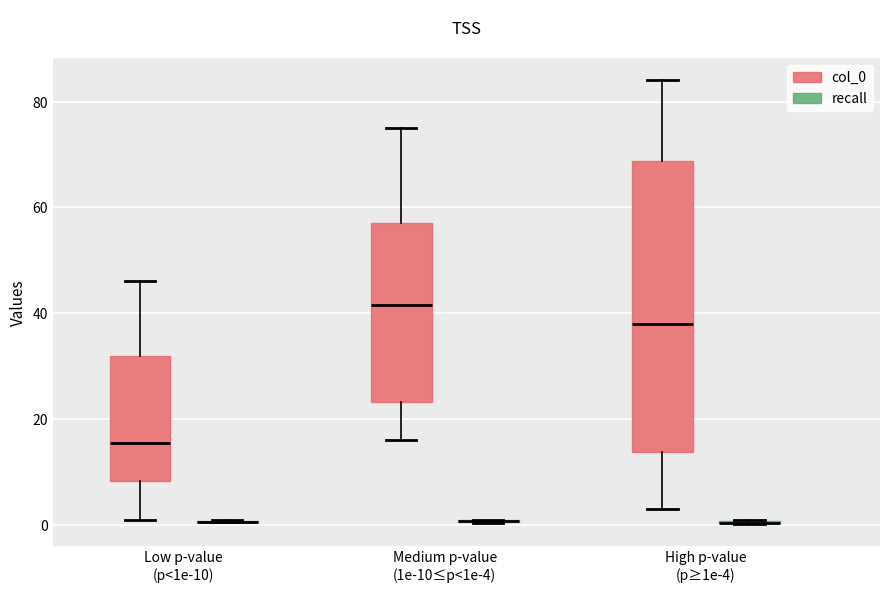

Reading left to right, transcribe this box plot: for each box, give where its median line is, the range the box spans, and where its two whiskers end, as read against the y-axis. The values are not printed on the chart, so give them approximately, as read against the axis.

Low p-value (p<1e-10) (col_0): median 16, box 8 to 32, whiskers 2 to 46
Low p-value (p<1e-10) (recall): box collapsed to a line at 0, whiskers 0 to 0
Medium p-value (1e-10≤p<1e-4) (col_0): median 42, box 24 to 58, whiskers 16 to 76
Medium p-value (1e-10≤p<1e-4) (recall): box collapsed to a line at 0, whiskers 0 to 2
High p-value (p≥1e-4) (col_0): median 38, box 14 to 68, whiskers 4 to 84
High p-value (p≥1e-4) (recall): box collapsed to a line at 0, whiskers 0 to 2